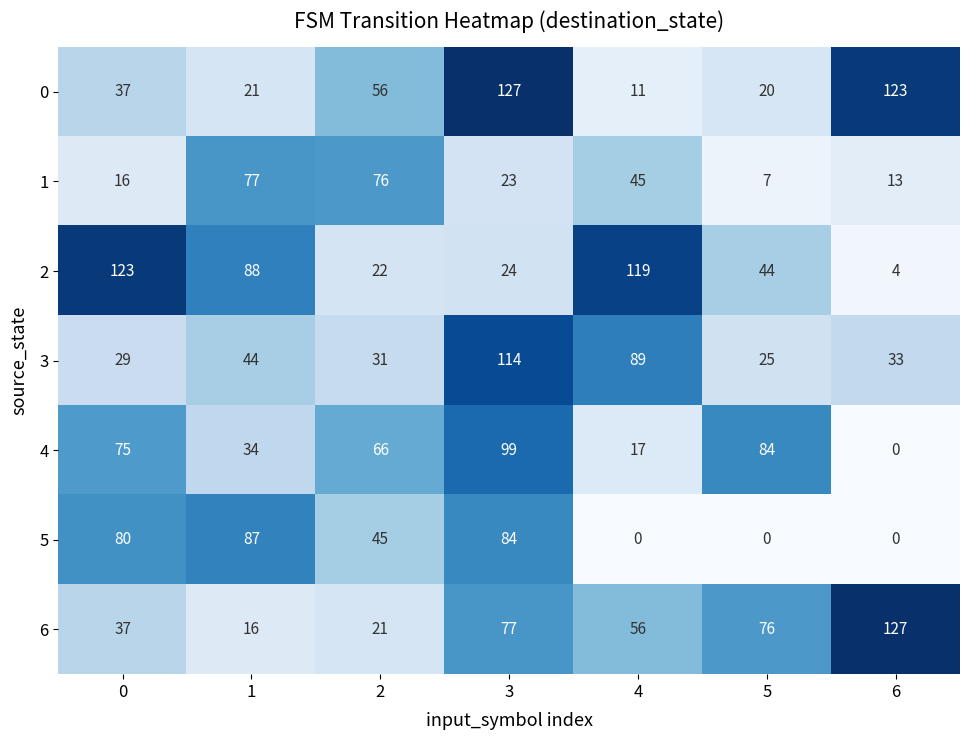

Where is 2 nearest to the value 63?

5